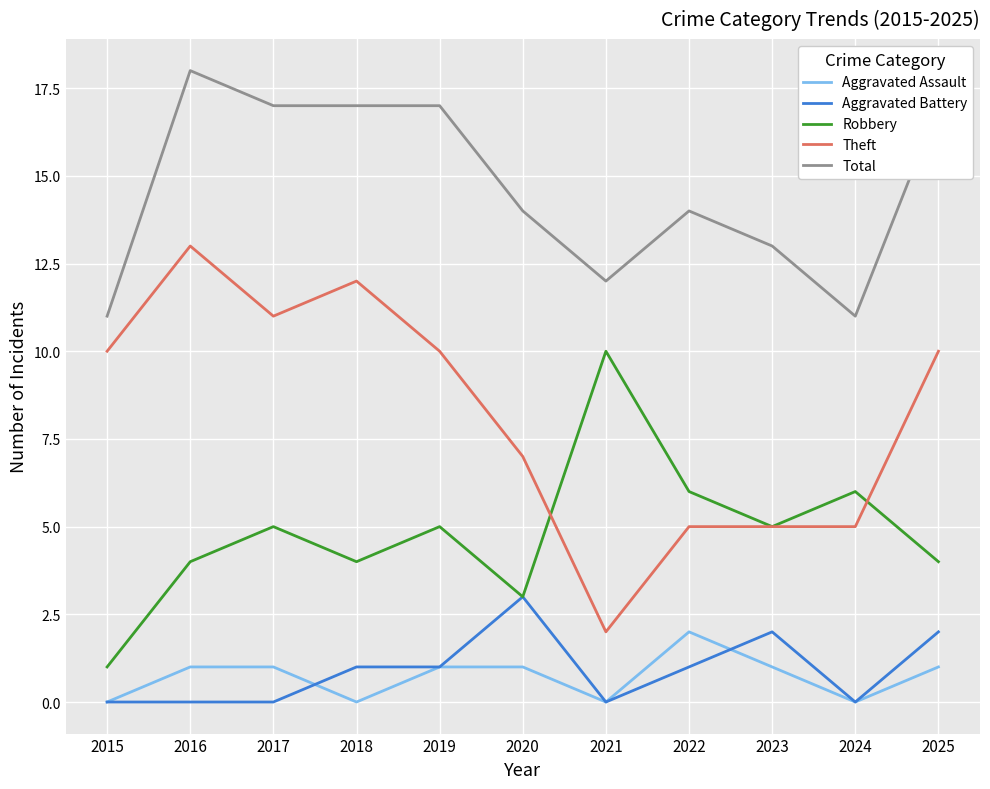

Reading left to right, extract all data points from this chart.

Aggravated Assault: 0	1	1	0	1	1	0	2	1	0	1
Aggravated Battery: 0	0	0	1	1	3	0	1	2	0	2
Robbery: 1	4	5	4	5	3	10	6	5	6	4
Theft: 10	13	11	12	10	7	2	5	5	5	10
Total: 11	18	17	17	17	14	12	14	13	11	17